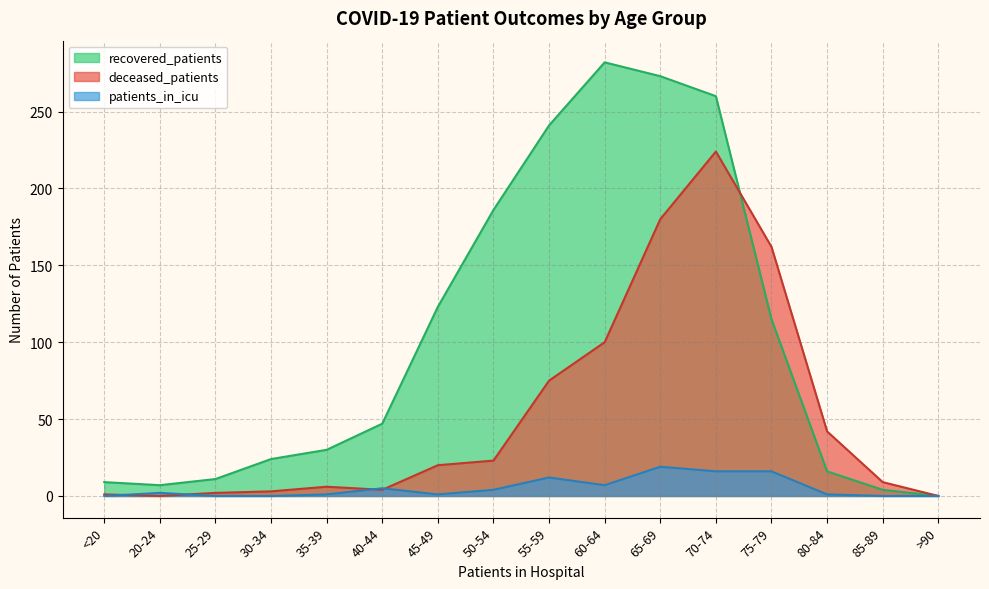

Is the value of deceased_patients at 20-24 greater than the value of patients_in_icu at 60-64?

No